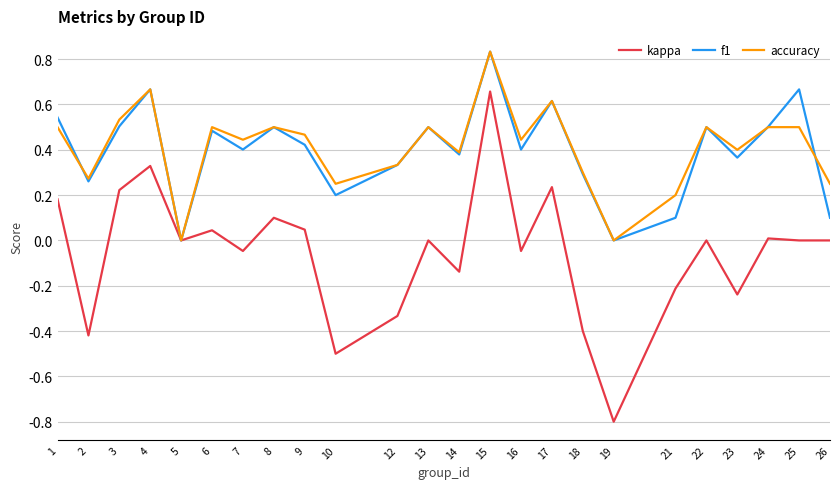

At which category is the sum across all series the highest?

15